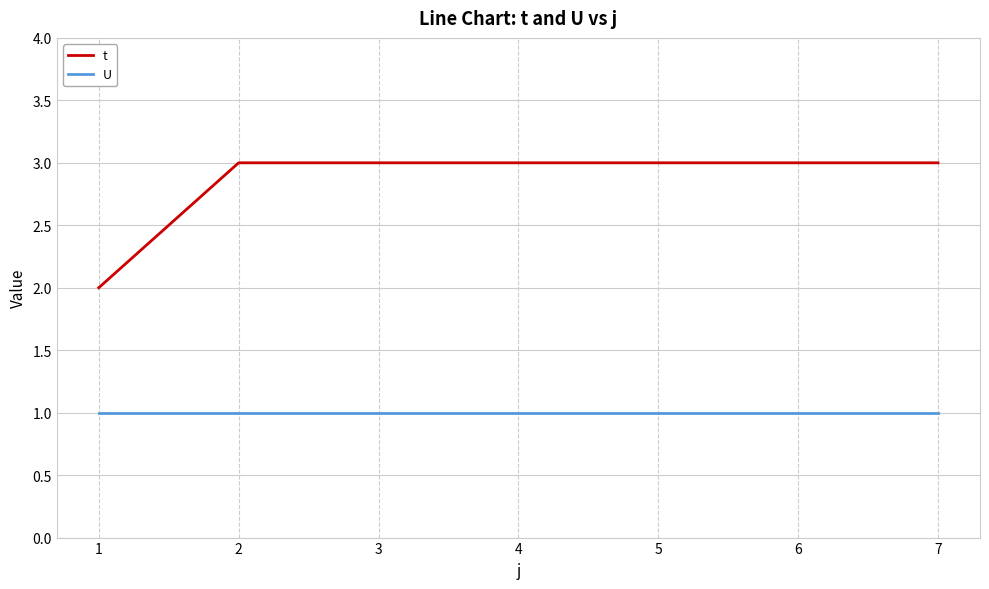

True or false: t has a value of 2 at 2.

False